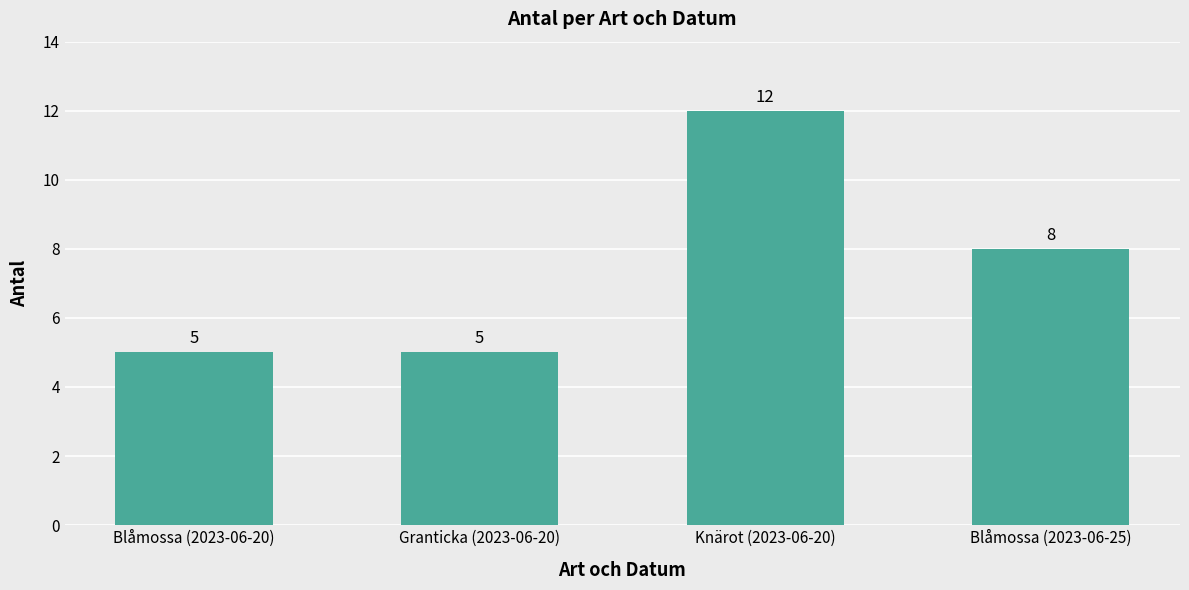

At which label does the data first exceed 8?

Knärot (2023-06-20)